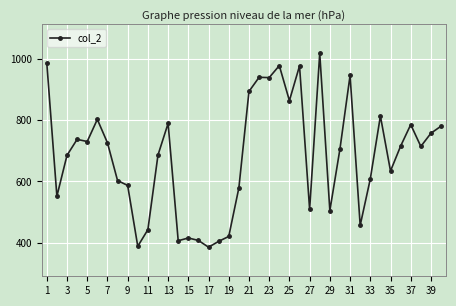

True or false: there are more than 0 points higher than both neighbors.

True